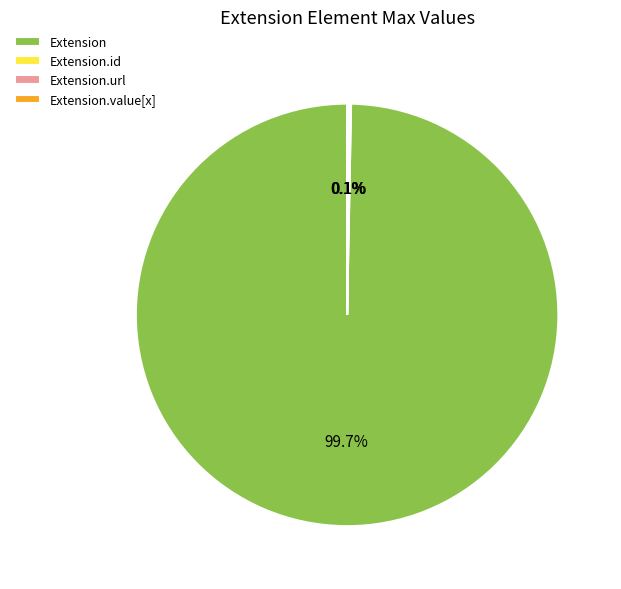

Which category has the biggest portion of the pie?

Extension